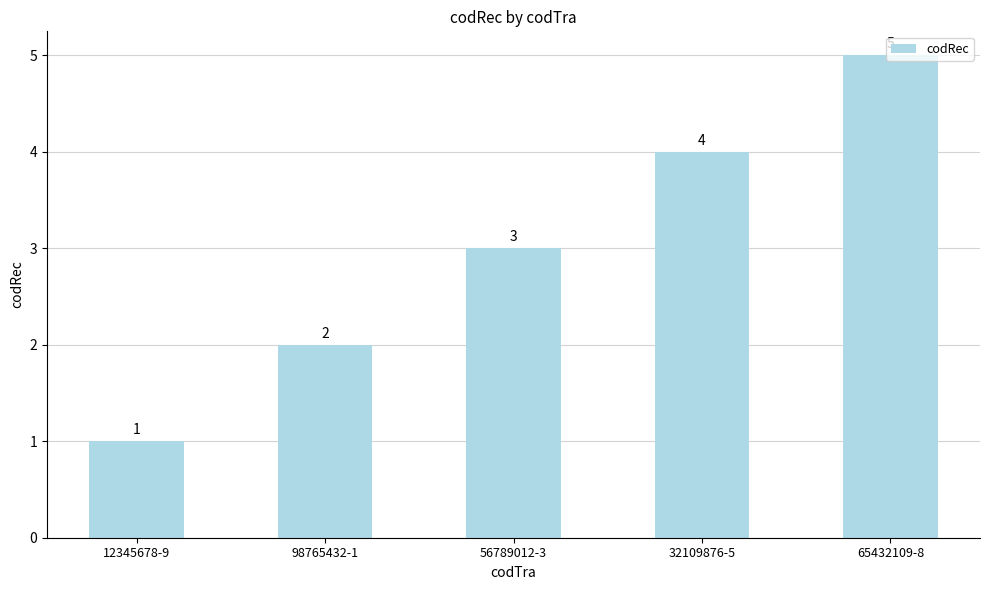

Rank the categories by value from highest to lowest.

65432109-8, 32109876-5, 56789012-3, 98765432-1, 12345678-9